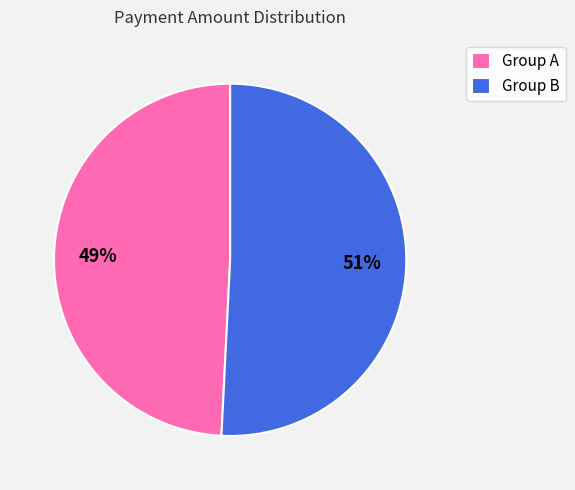

Is it true that Group A is 49% of the pie?

True